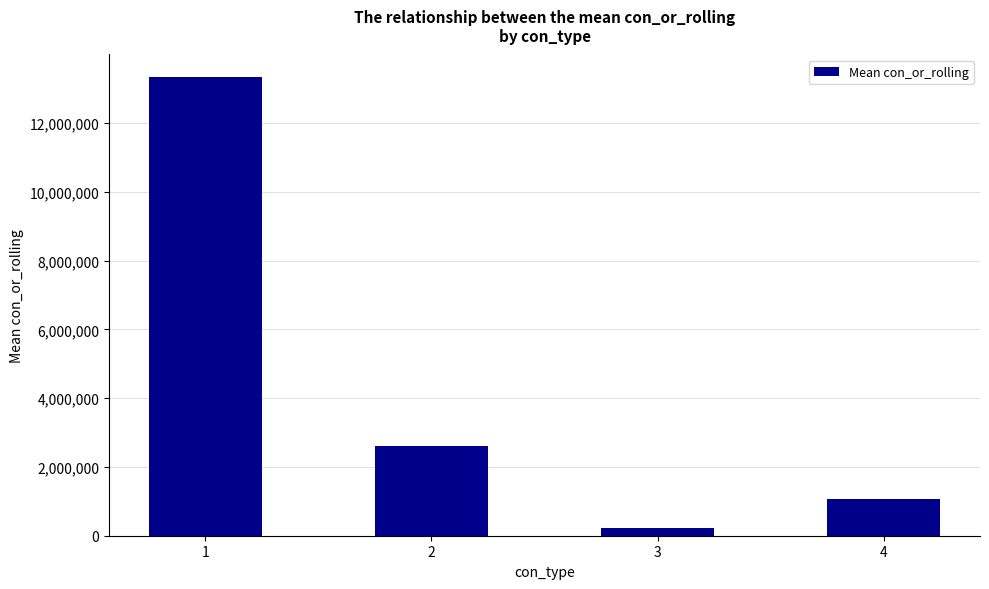

What is the change in value from 2 to 4?

-1557866.1